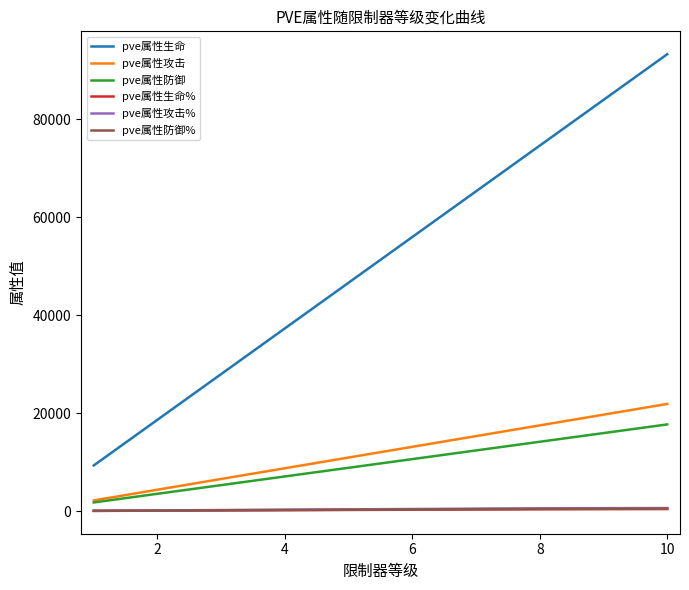

What is the maximum value shown in the chart?

93295